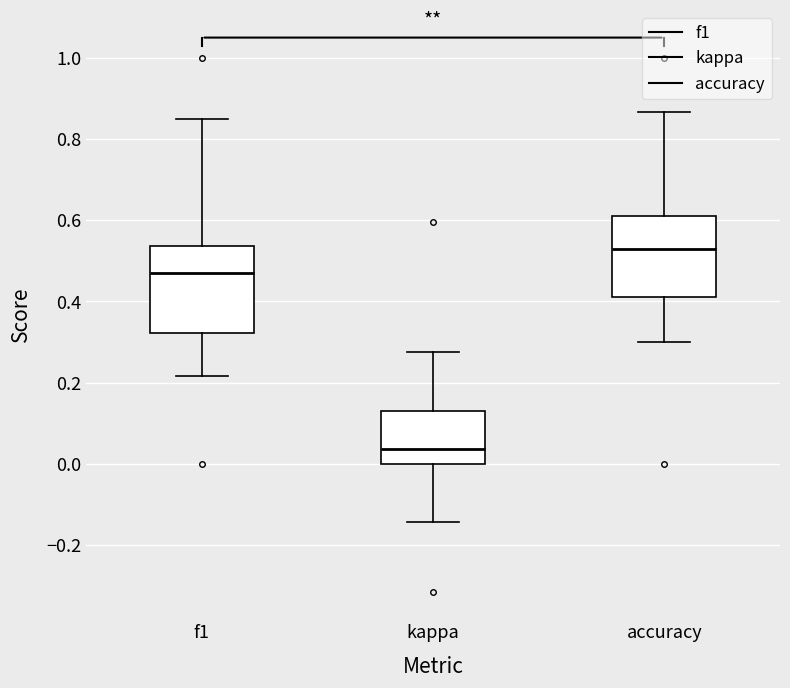

Where does the lower whisker of the box for kappa end on the y-axis? The values are not printed on the chart, so give them approximately, as read against the axis.

-0.14